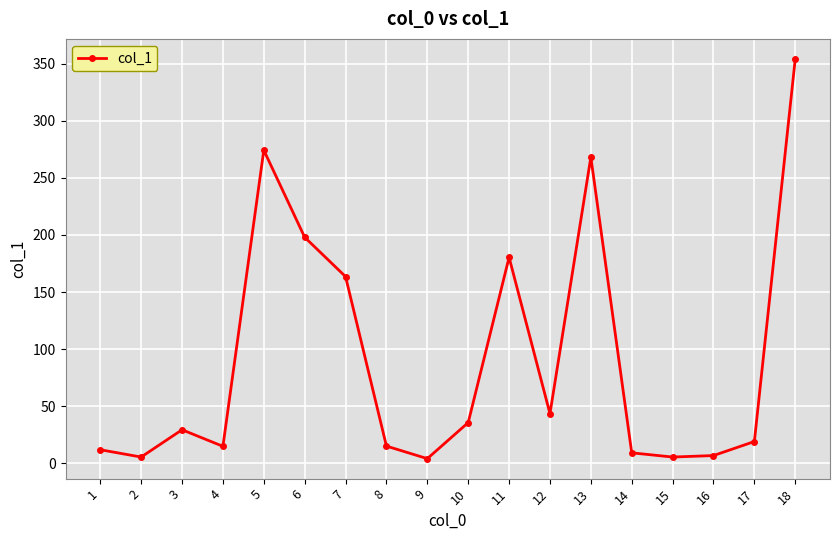

What is the average value?

91.0